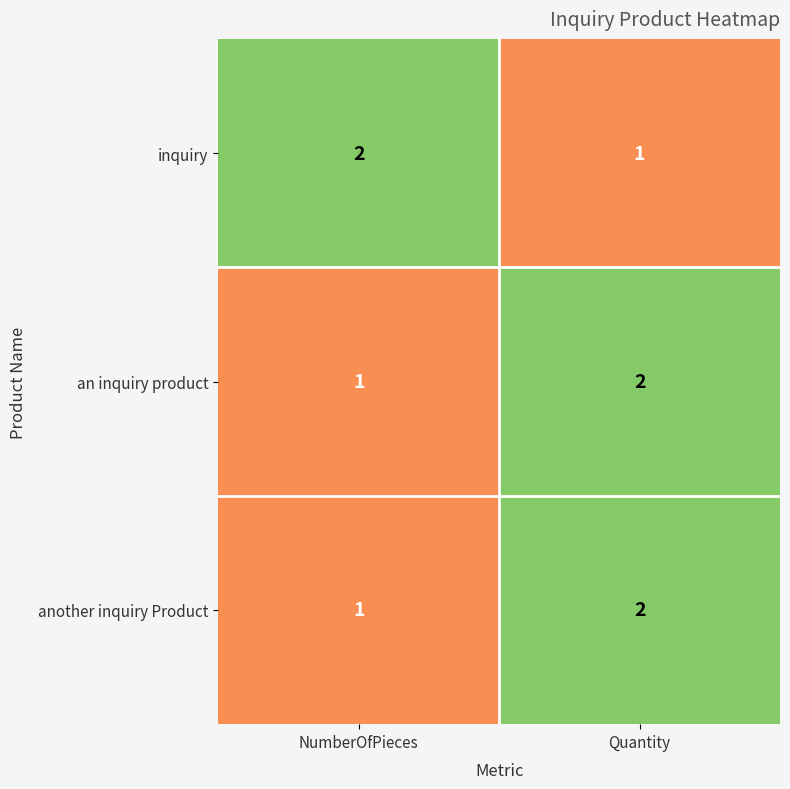

Which category has the lowest value in the inquiry series?

Quantity